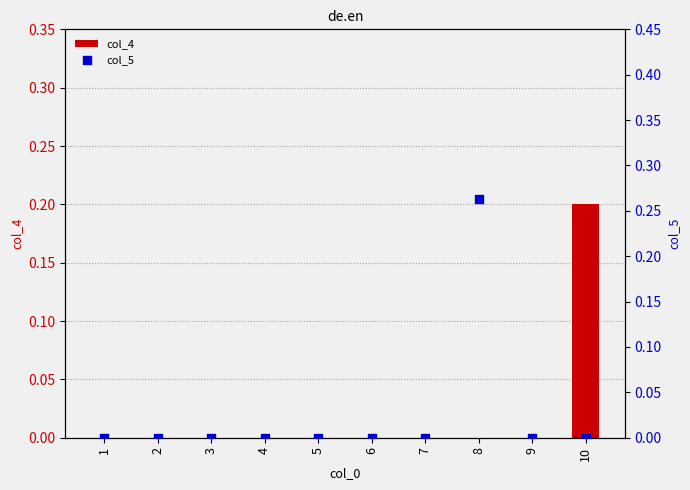

Which series has the largest Y range (max minus min)?

col_5